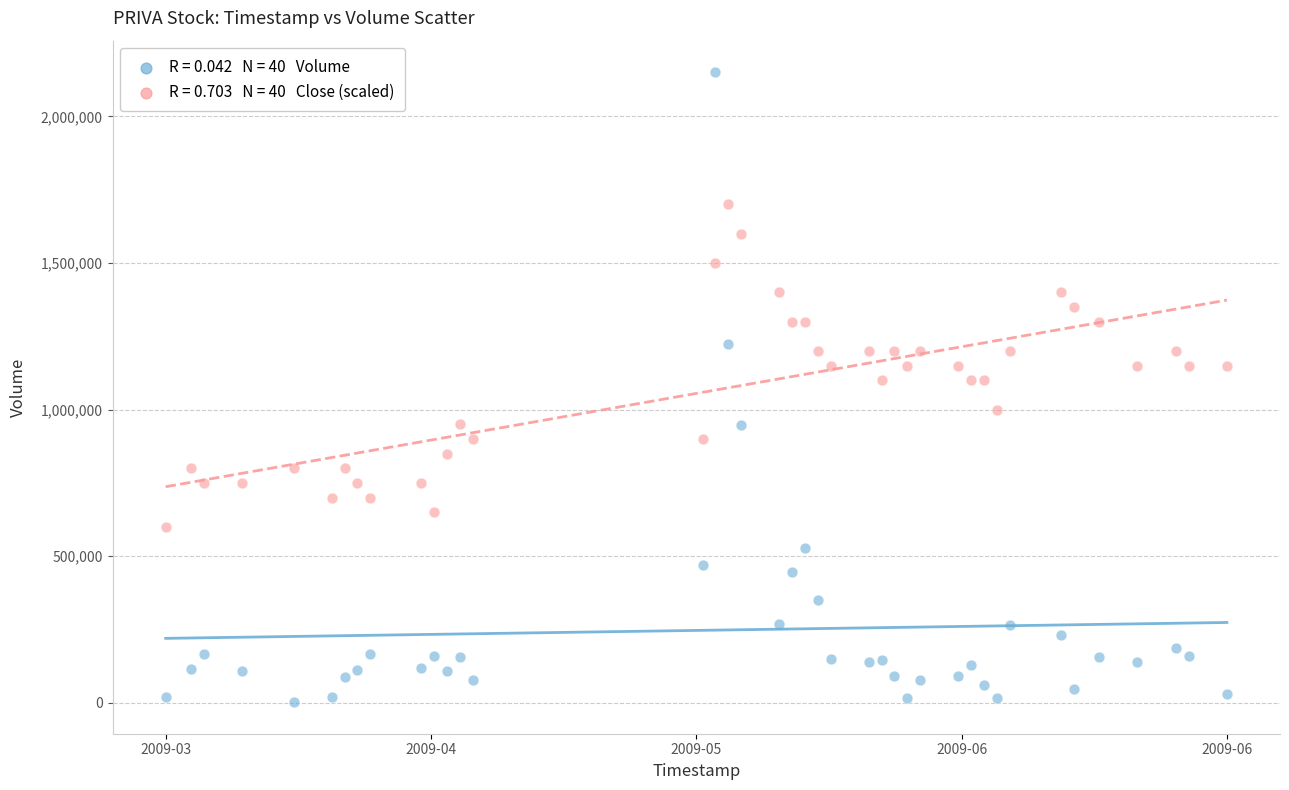

Across all data points, what is the range of X values (max minus min)?

7171200.0